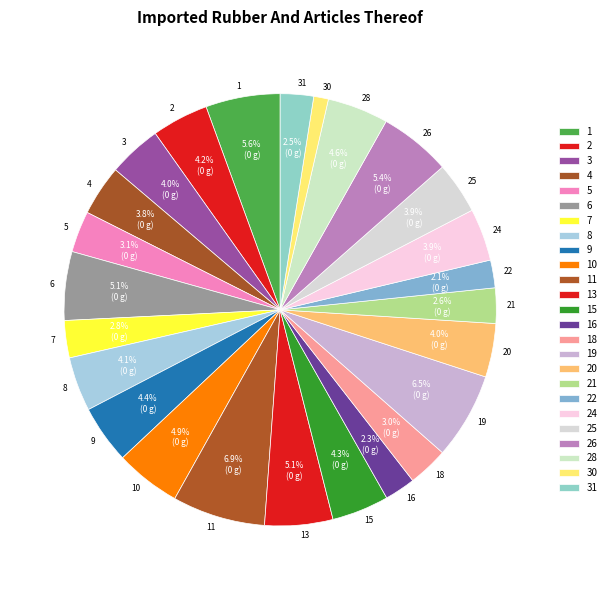

What is the smallest slice in the pie chart?

30